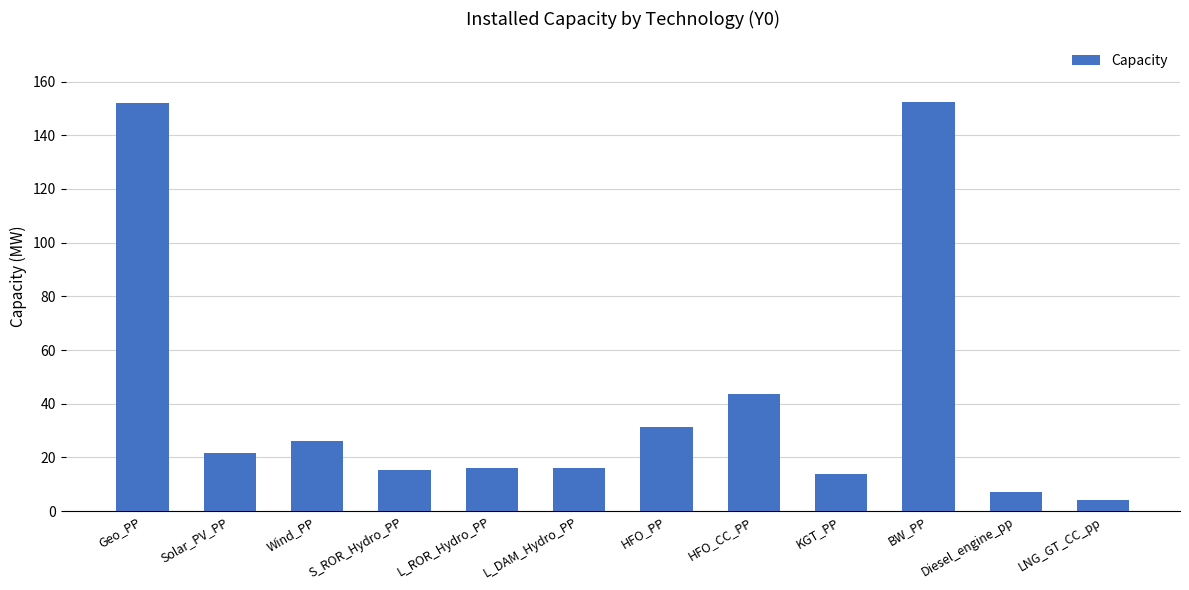

What is the sum of all values?

499.5